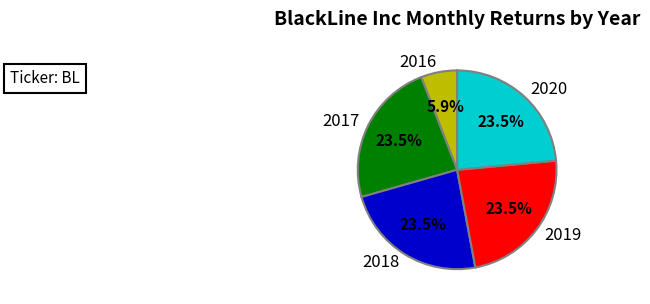

To the nearest percent, what is the average slice percentage?

20%